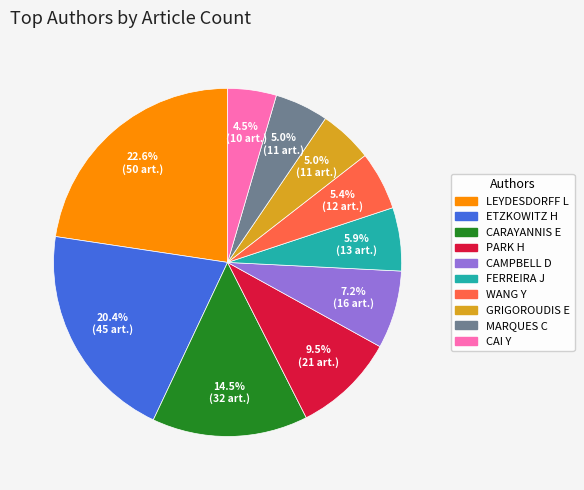

Is it true that WANG Y is 17% of the pie?

False